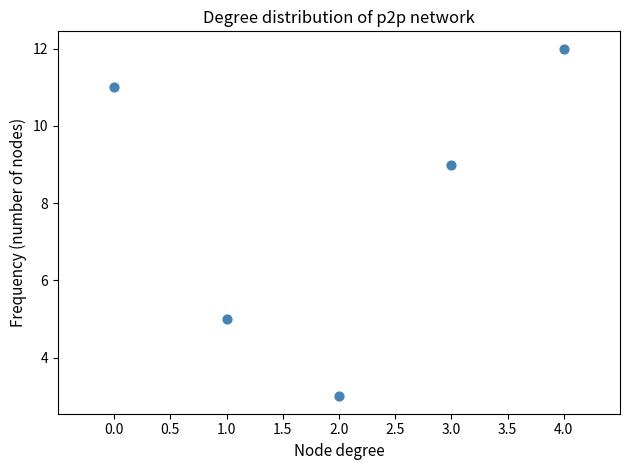

What is the range of Y values (max minus min)?

9